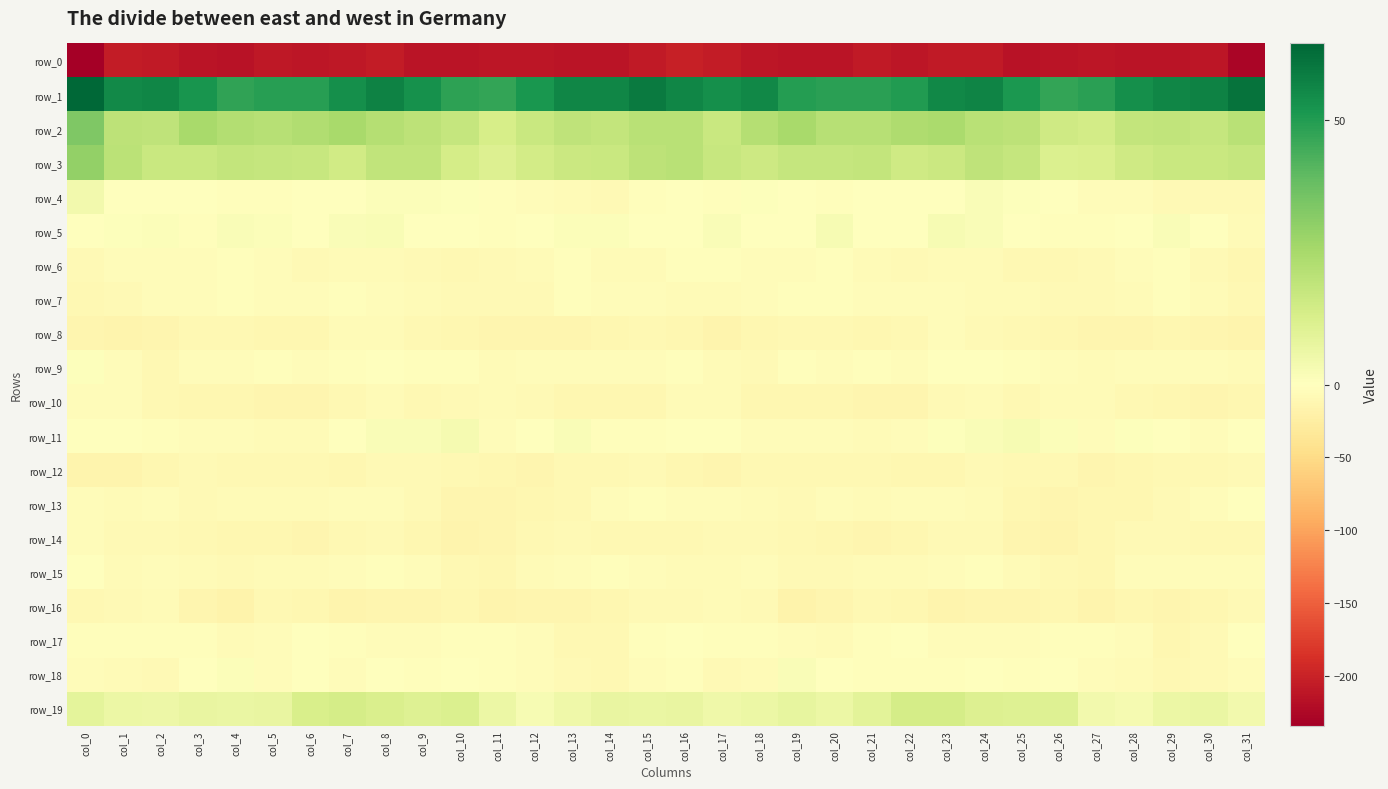

What is the spread (max minus min) of values at col_9?

265.3